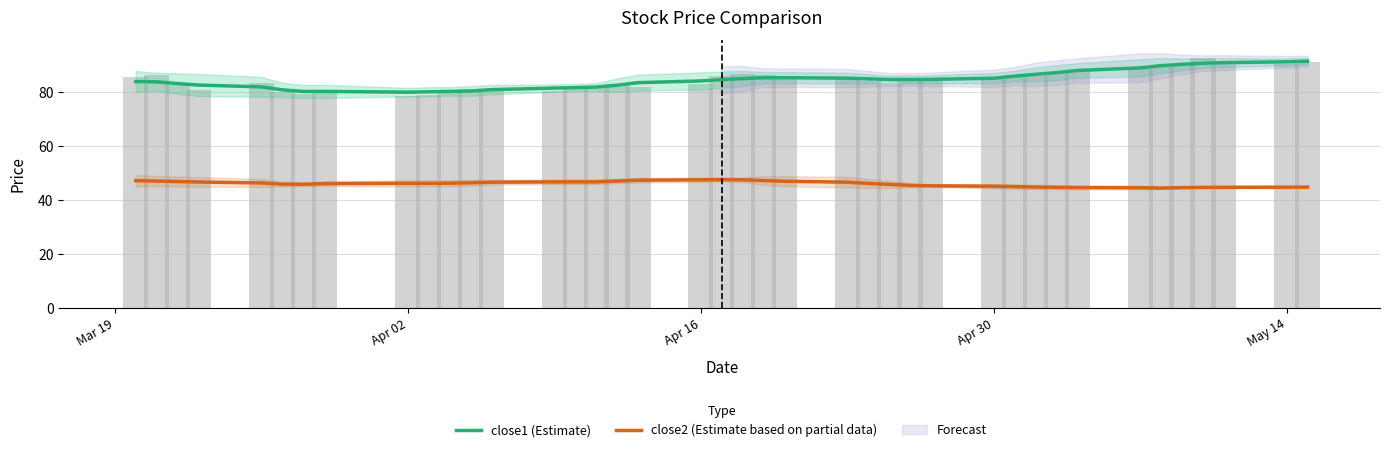

What is the greatest value displayed?

91.4